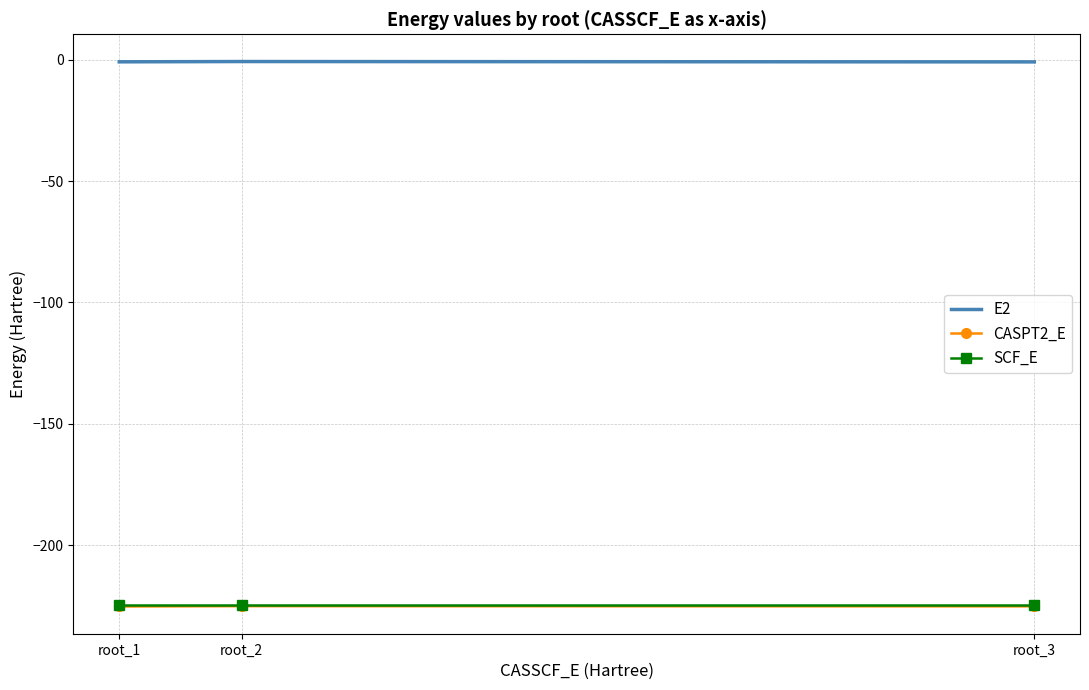

Is the value of E2 at root_3 greater than the value of SCF_E at root_2?

Yes